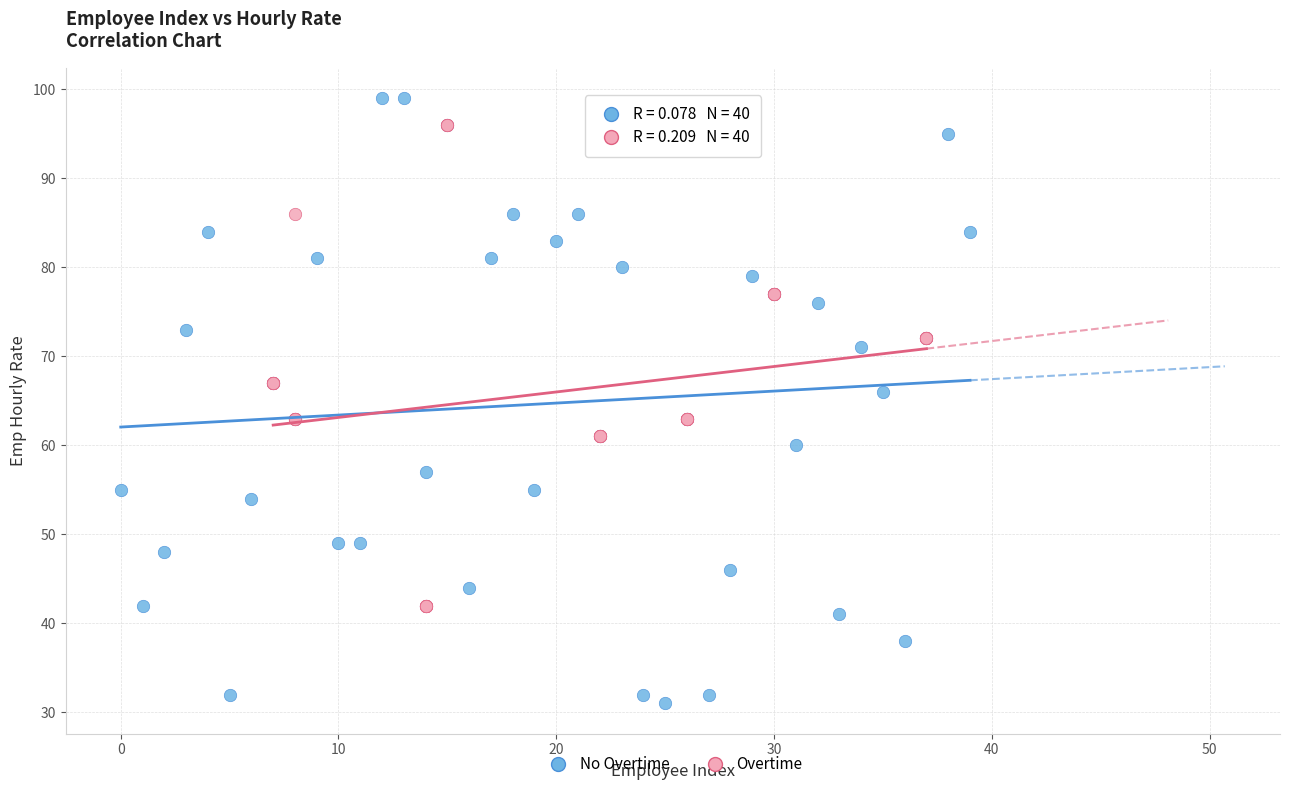

Which series has the largest Y range (max minus min)?

No Overtime